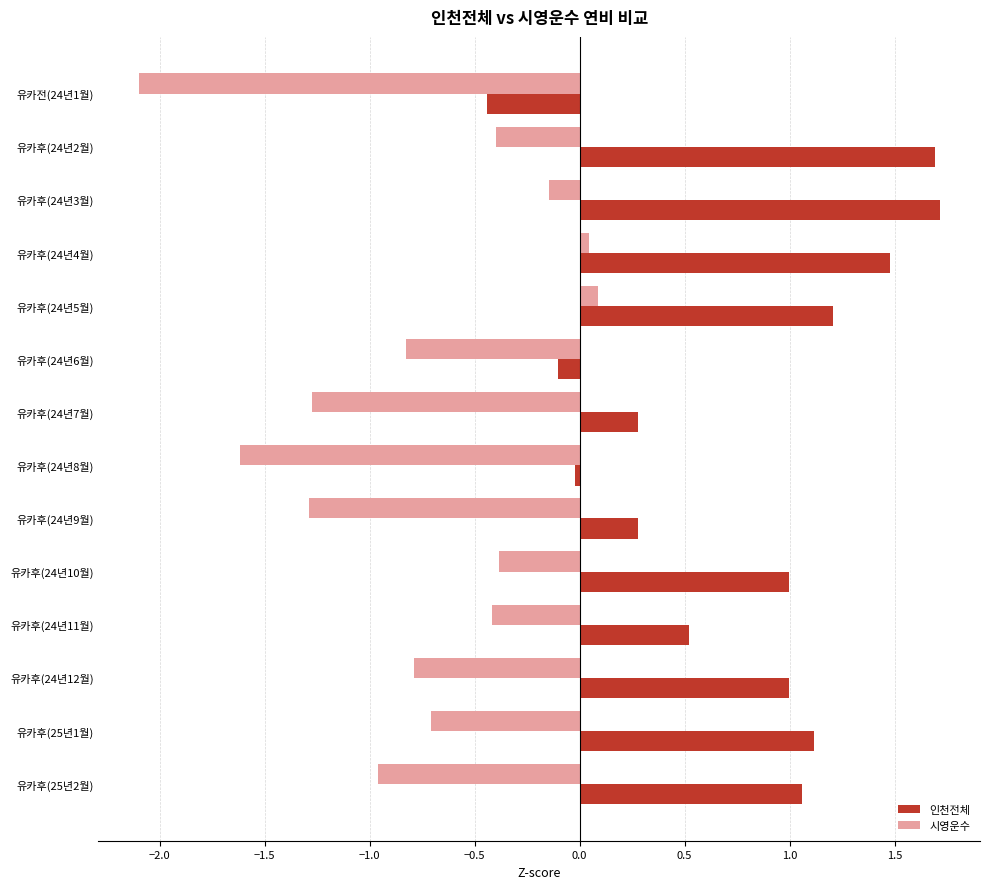

True or false: 인천전체 has a value of 0.3 at 유카후(24년9월).

True